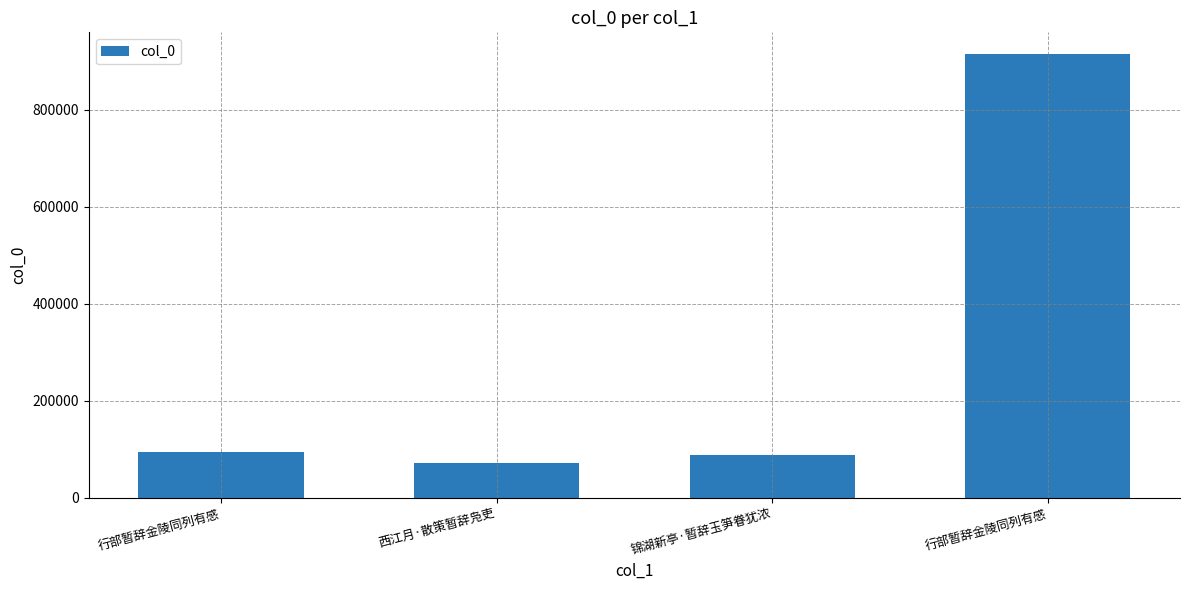

What is the difference between the maximum and minimum values?

843329